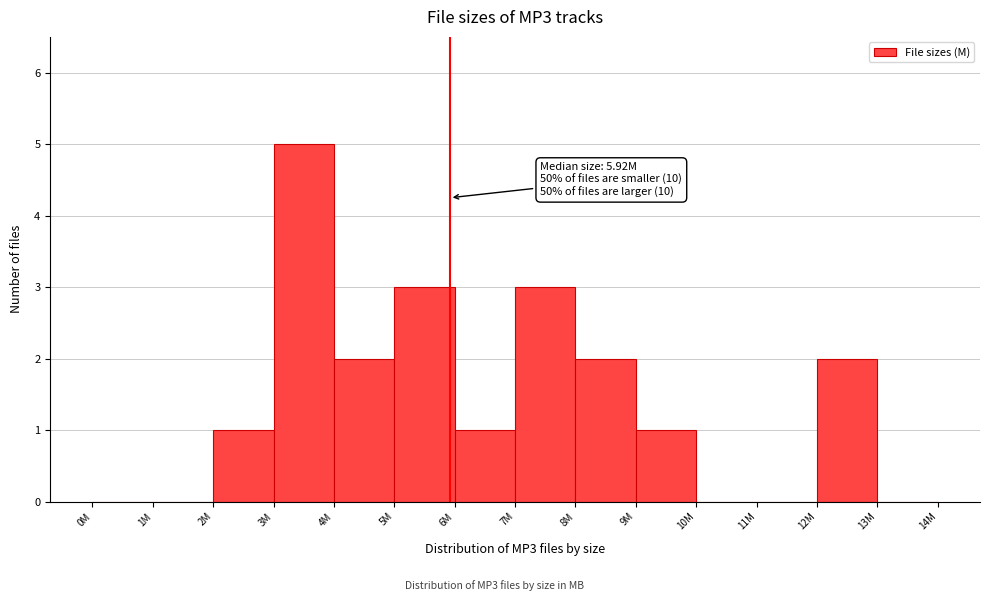

Reading left to right, transcribe all the data shown in this chart.

0M=0	1M=0	2M=1	3M=5	4M=2	5M=3	6M=1	7M=3	8M=2	9M=1	10M=0	11M=0	12M=2	13M=0